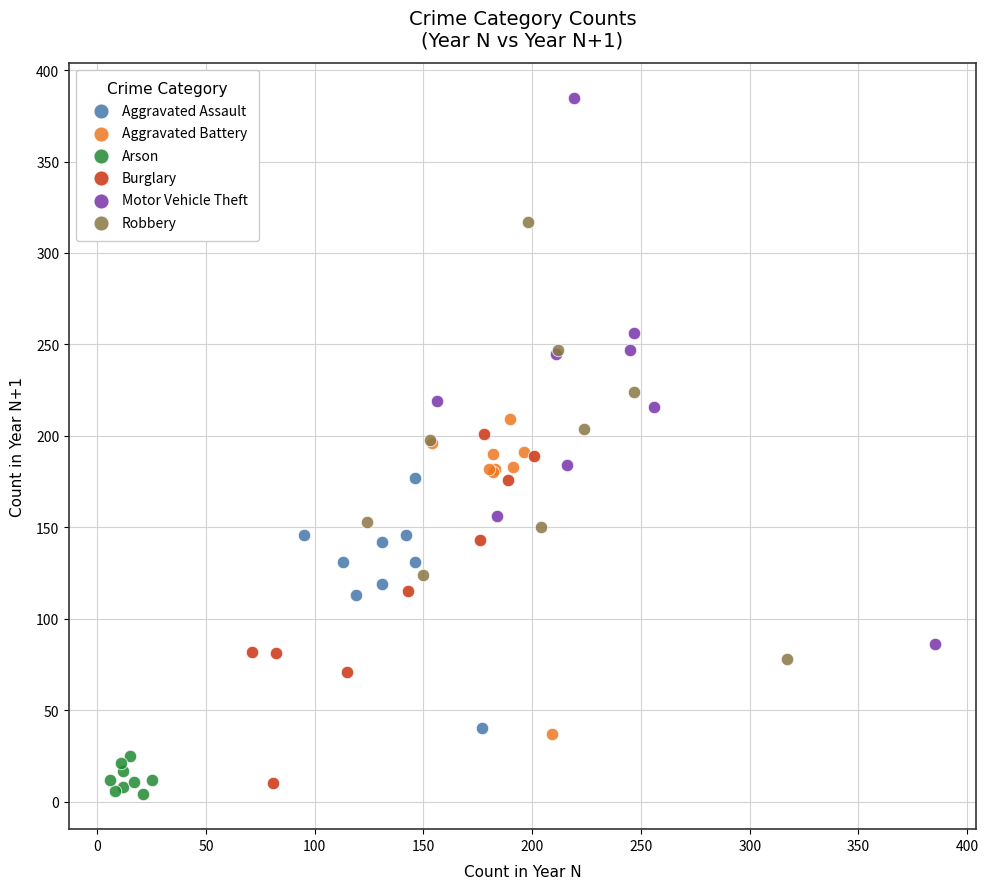

Which series contains the highest Y value?

Motor Vehicle Theft